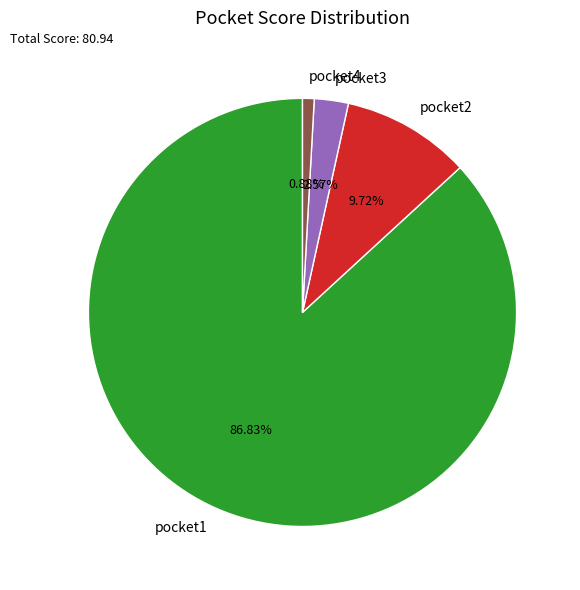

To the nearest percent, what percentage of the pie is pocket3?

3%